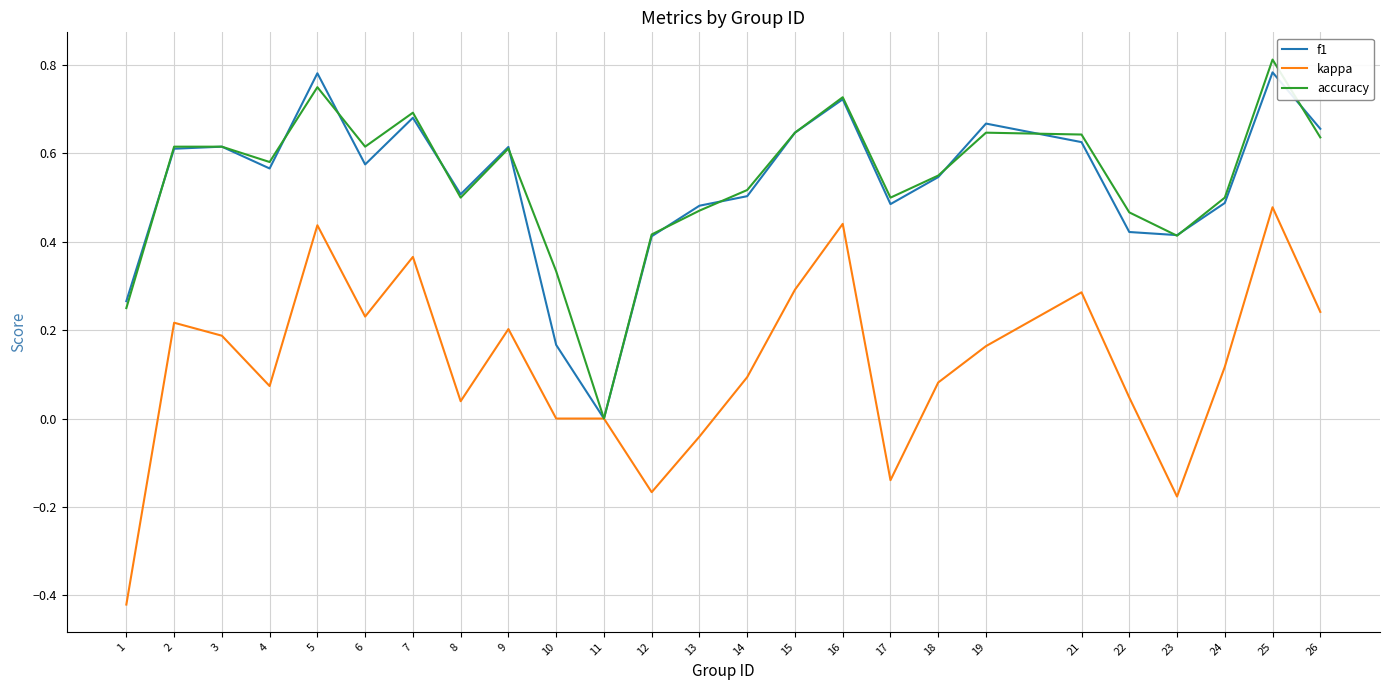

Between 1 and 21, which series saw the biggest shift?

kappa